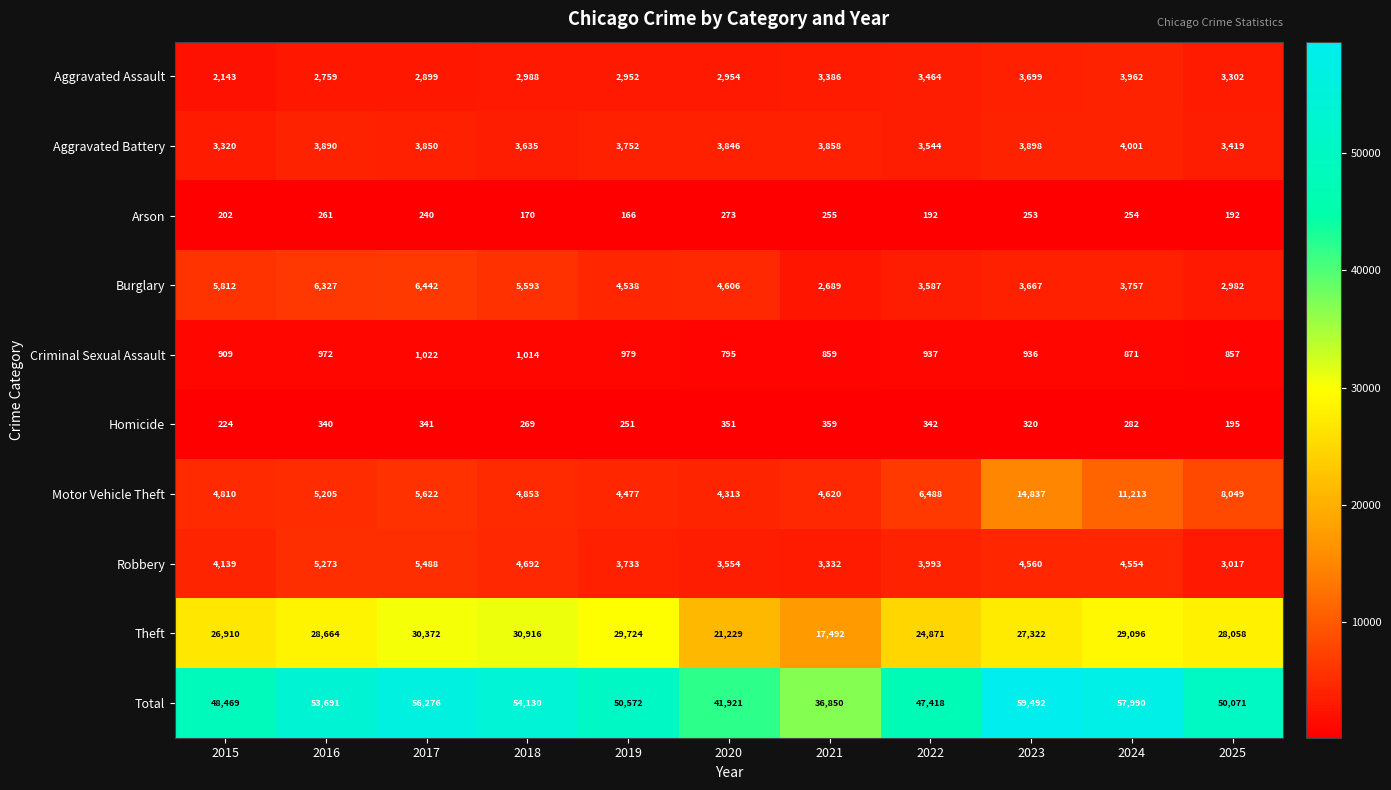

Count the number of data series in this chart.

10